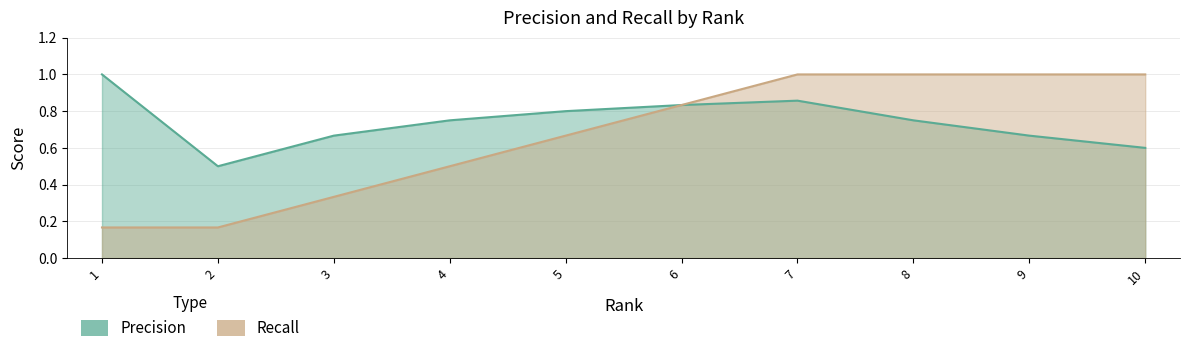

Read the Precision value at 5.

0.8